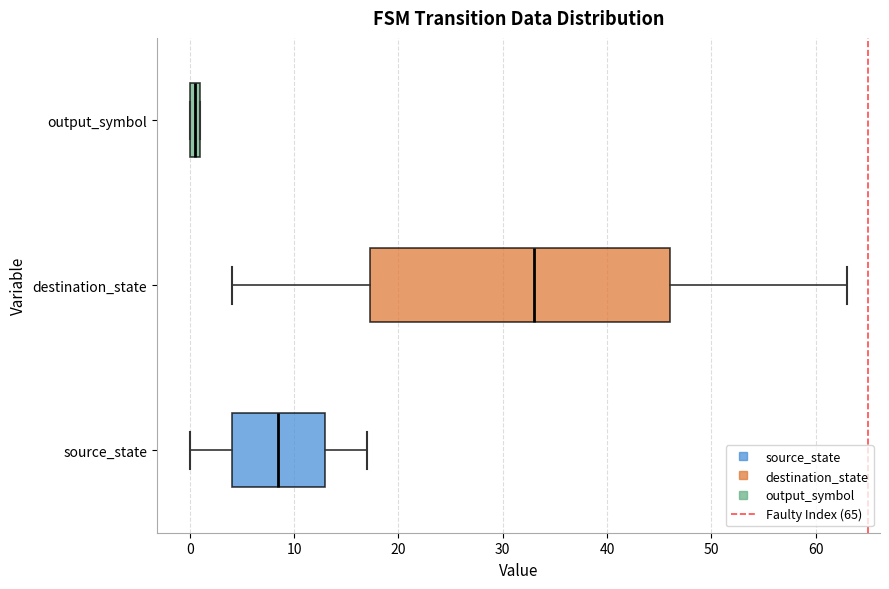

Which box has the furthest to the right median line?

destination_state